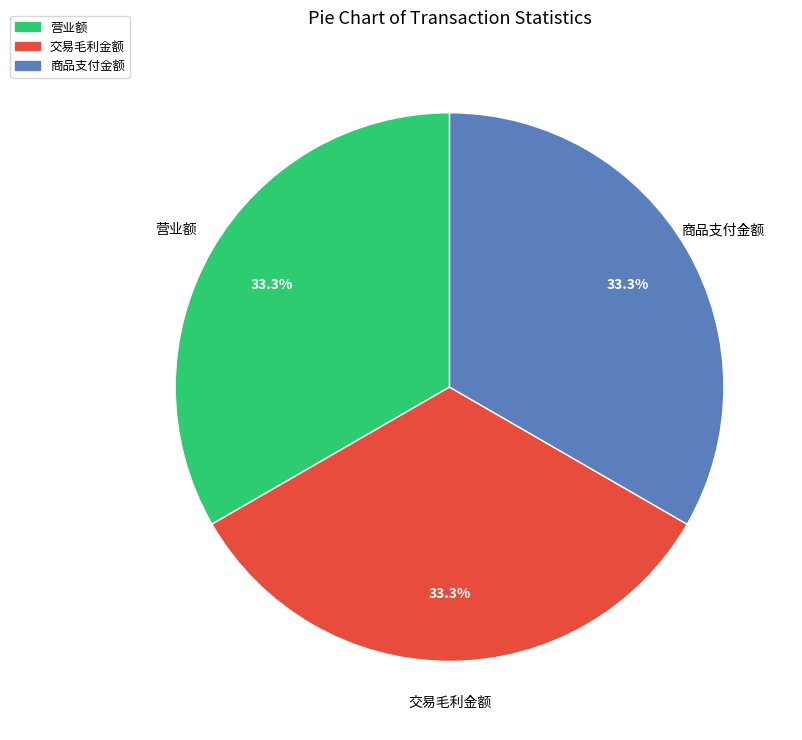

Does any single category account for the majority?

No